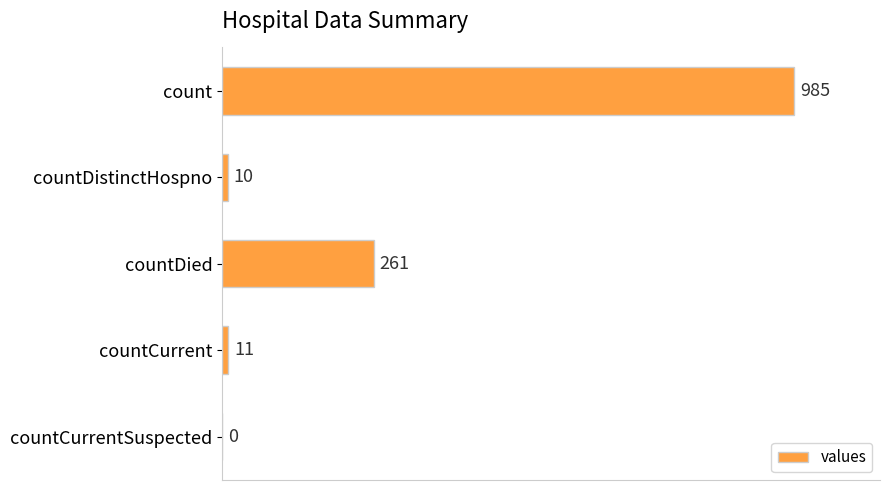

Where is the data nearest to the value 492?

countDied